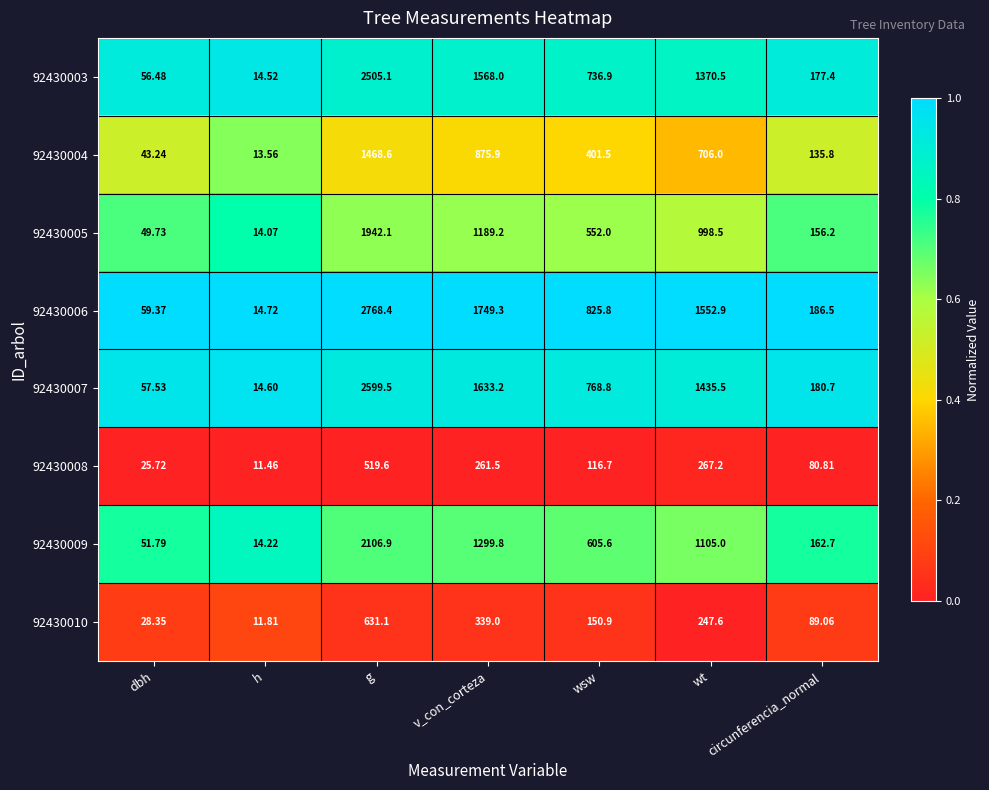

How many data points does each series have?

7